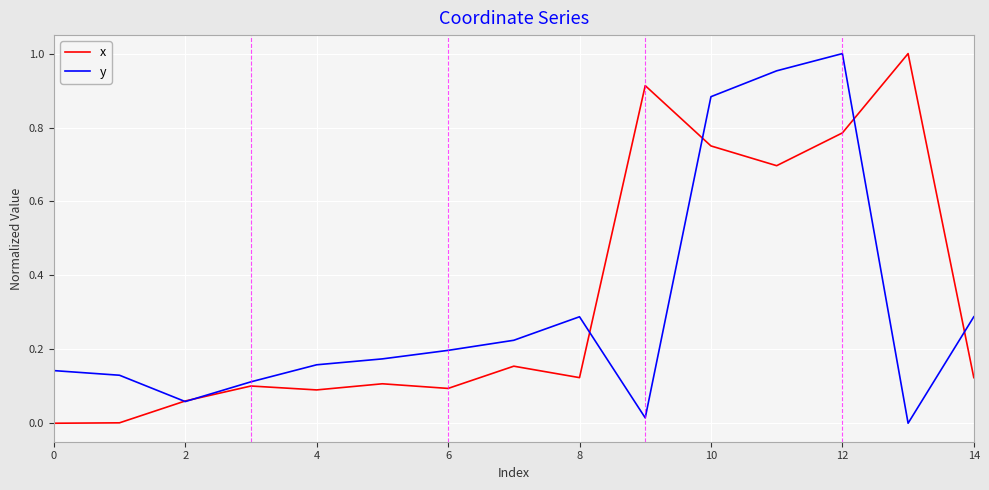

Is this an area chart (filled region under the line)?

No